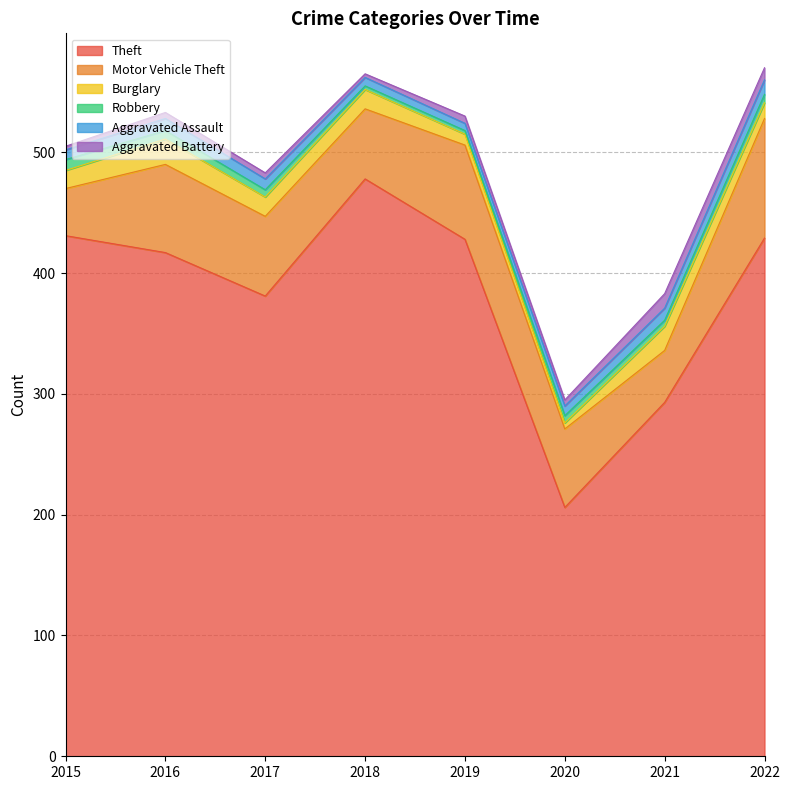

What is the highest value of the Motor Vehicle Theft series?

99